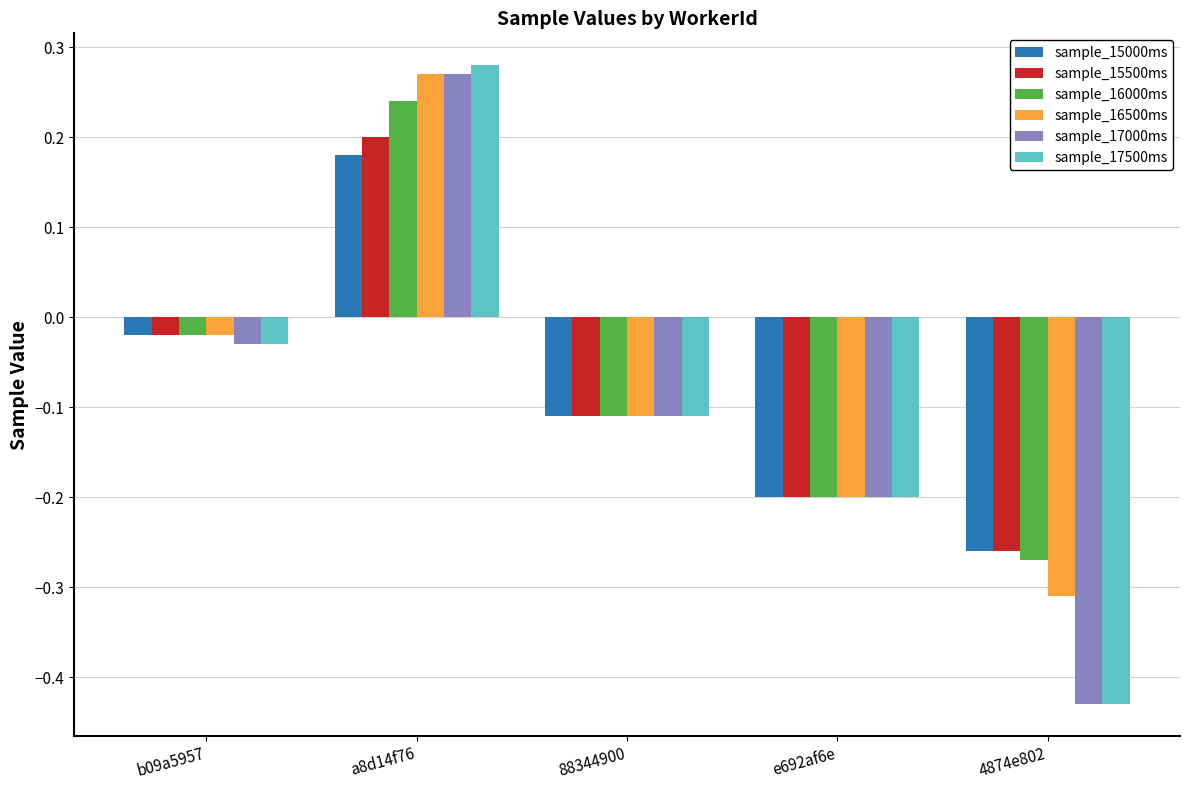

What is the label of the 2nd bar from the right?

e692af6e